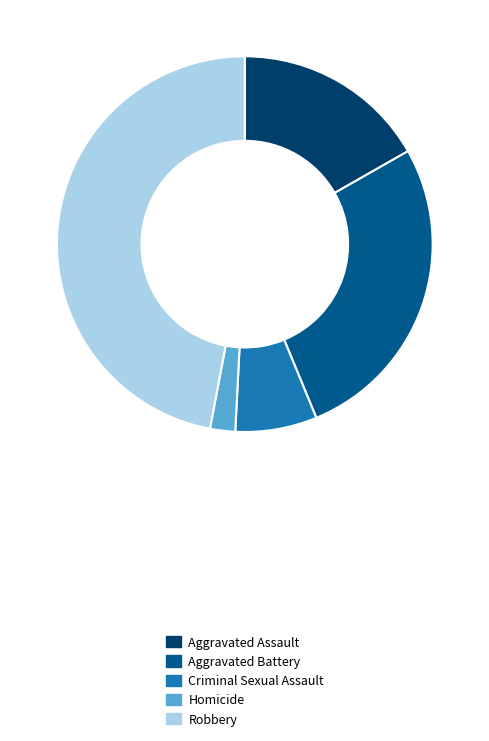

The Criminal Sexual Assault slice represents 7% of the pie. True or false?

True